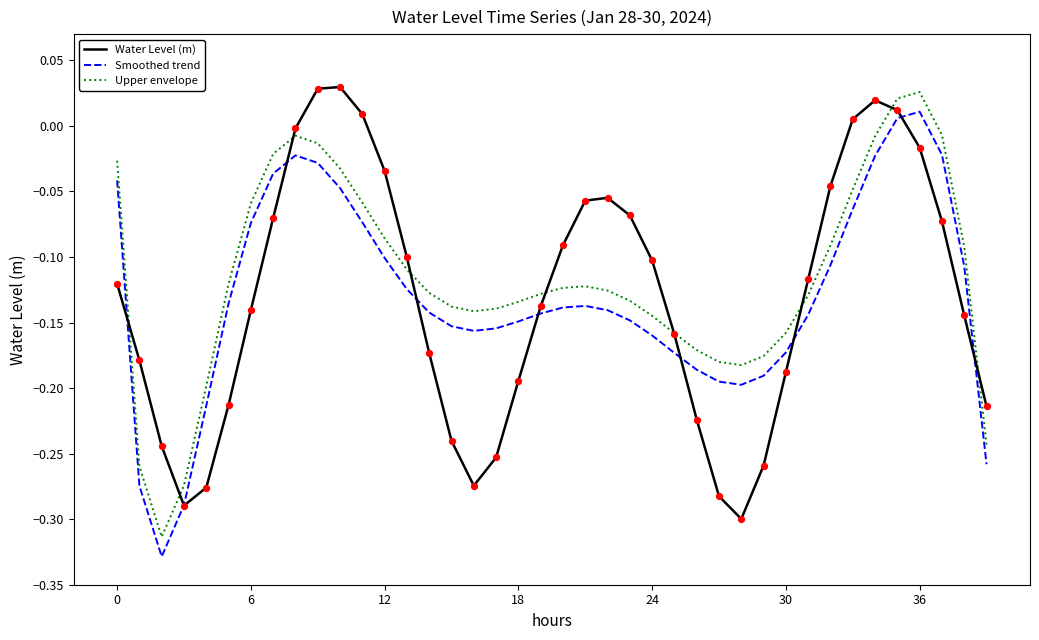

True or false: Smoothed trend and Upper envelope cross at least once.

False